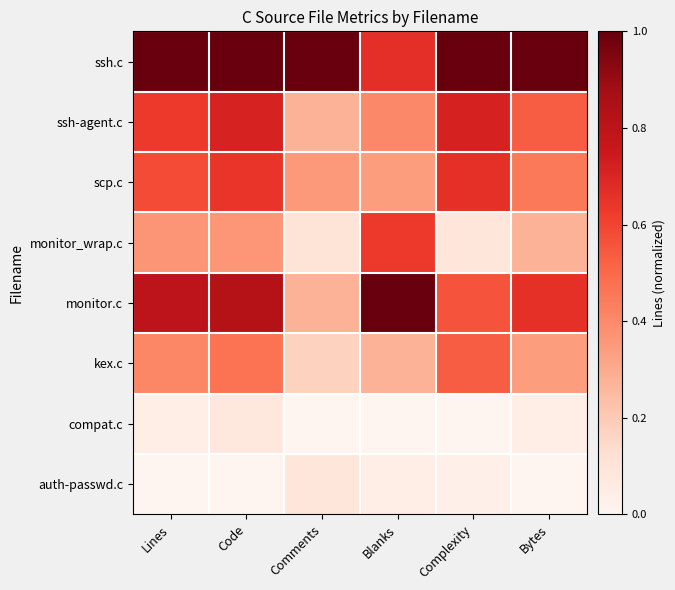

Reading right to left, extract all data points from this chart.

ssh.c: Bytes=1.0	Complexity=1.0	Blanks=0.7	Comments=1.0	Code=1.0	Lines=1.0
ssh-agent.c: Bytes=0.5	Complexity=0.7	Blanks=0.4	Comments=0.3	Code=0.7	Lines=0.6
scp.c: Bytes=0.4	Complexity=0.7	Blanks=0.3	Comments=0.4	Code=0.6	Lines=0.6
monitor_wrap.c: Bytes=0.3	Complexity=0.1	Blanks=0.6	Comments=0.1	Code=0.4	Lines=0.4
monitor.c: Bytes=0.7	Complexity=0.6	Blanks=1.0	Comments=0.3	Code=0.8	Lines=0.8
kex.c: Bytes=0.3	Complexity=0.5	Blanks=0.3	Comments=0.2	Code=0.5	Lines=0.4
compat.c: Bytes=0.0	Complexity=0.0	Blanks=0.0	Comments=0.0	Code=0.1	Lines=0.0
auth-passwd.c: Bytes=0.0	Complexity=0.0	Blanks=0.0	Comments=0.1	Code=0.0	Lines=0.0